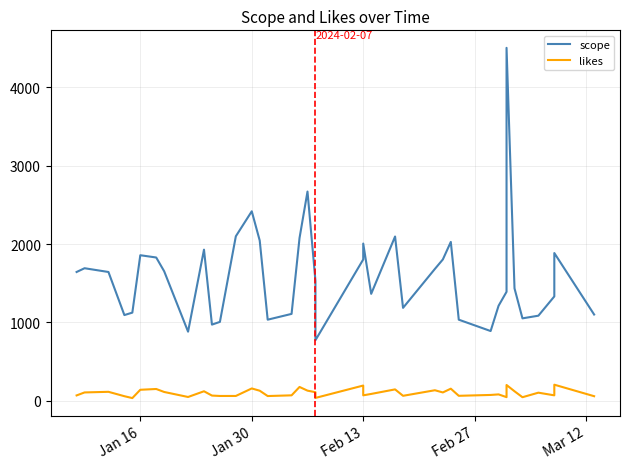

True or false: likes and scope cross at least once.

False